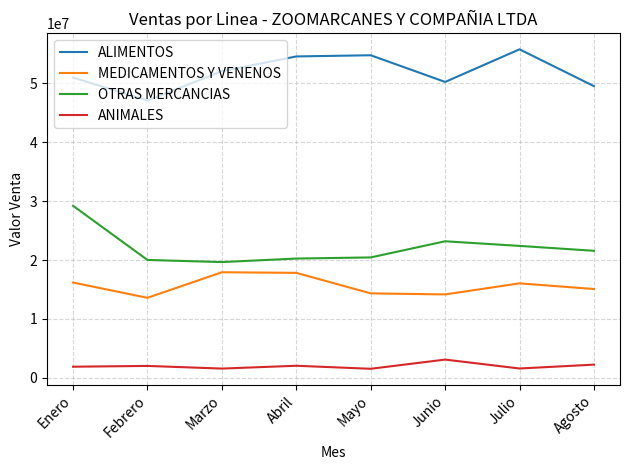

The ALIMENTOS series shows 50966322 at Enero. True or false?

True